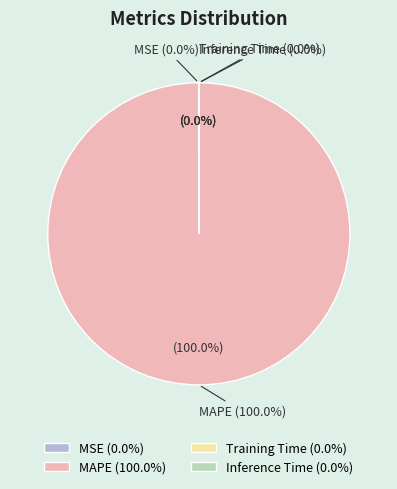

Rank the categories by value from highest to lowest.

MAPE, MSE, Training Time, Inference Time